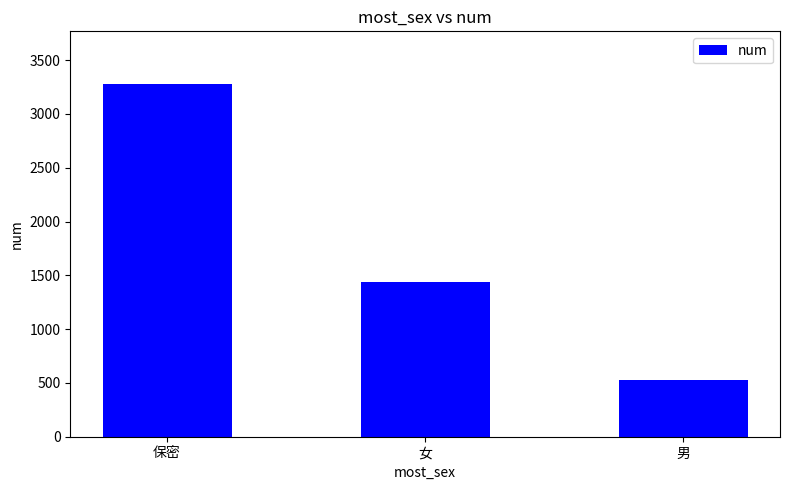

Rank the categories by value from highest to lowest.

保密, 女, 男